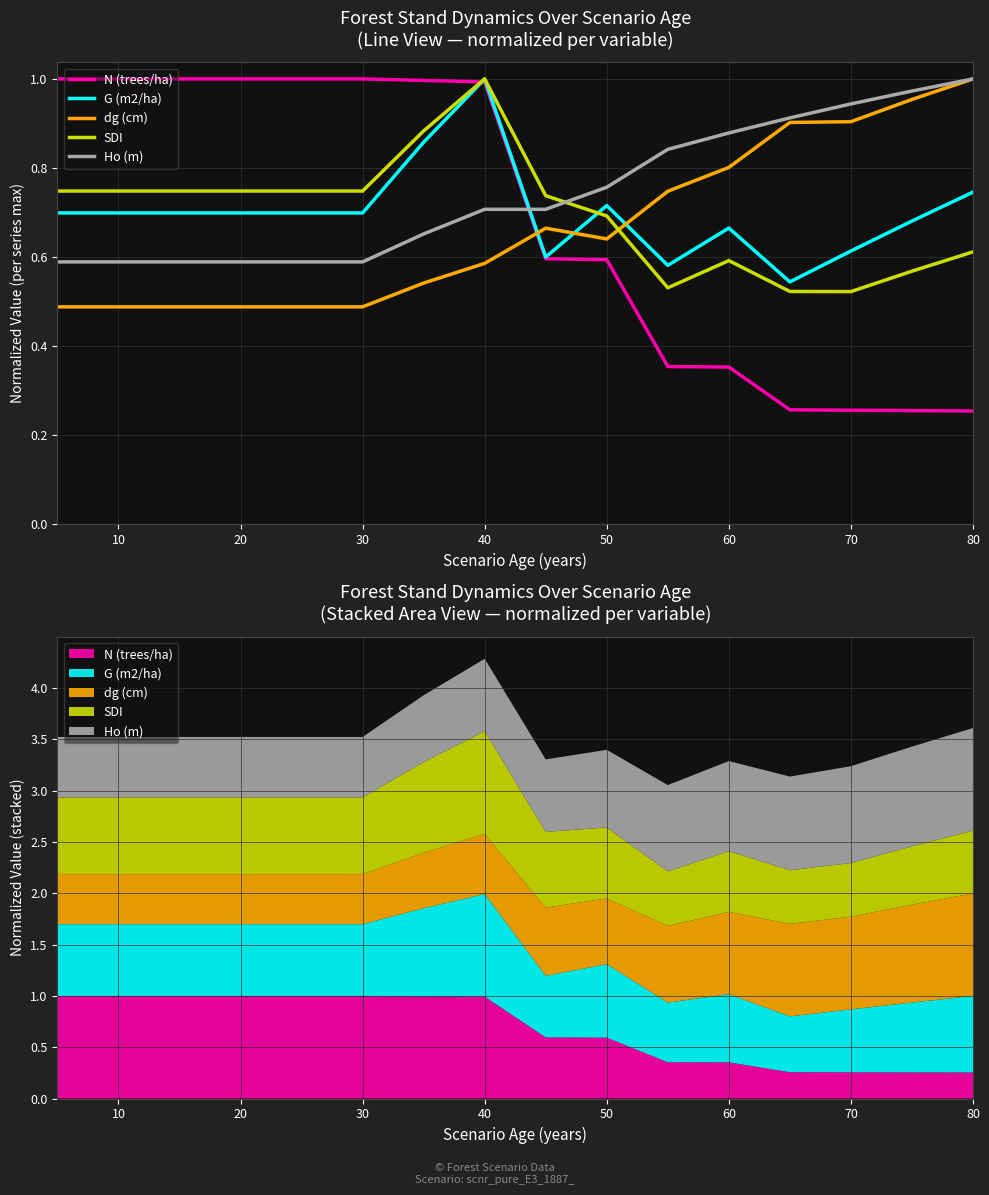

Which series has the largest range (max minus min)?

N (trees/ha)